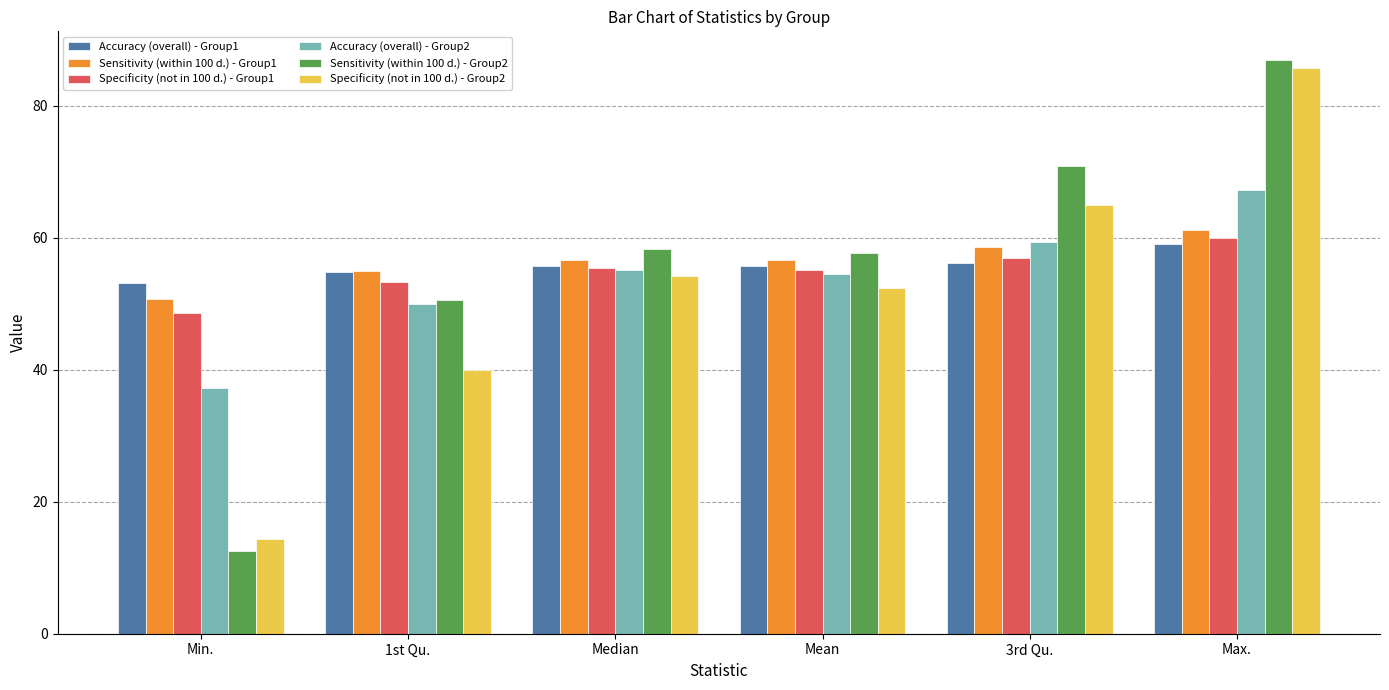

At which category is the sum across all series the highest?

Max.